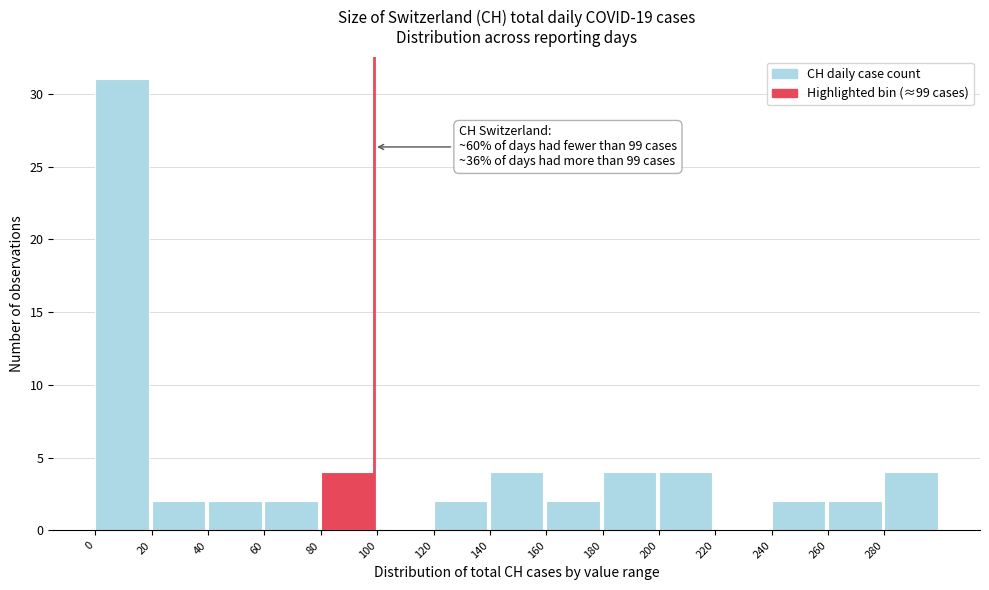

Over which range of the x-axis is the bar tallest?

0 to 20